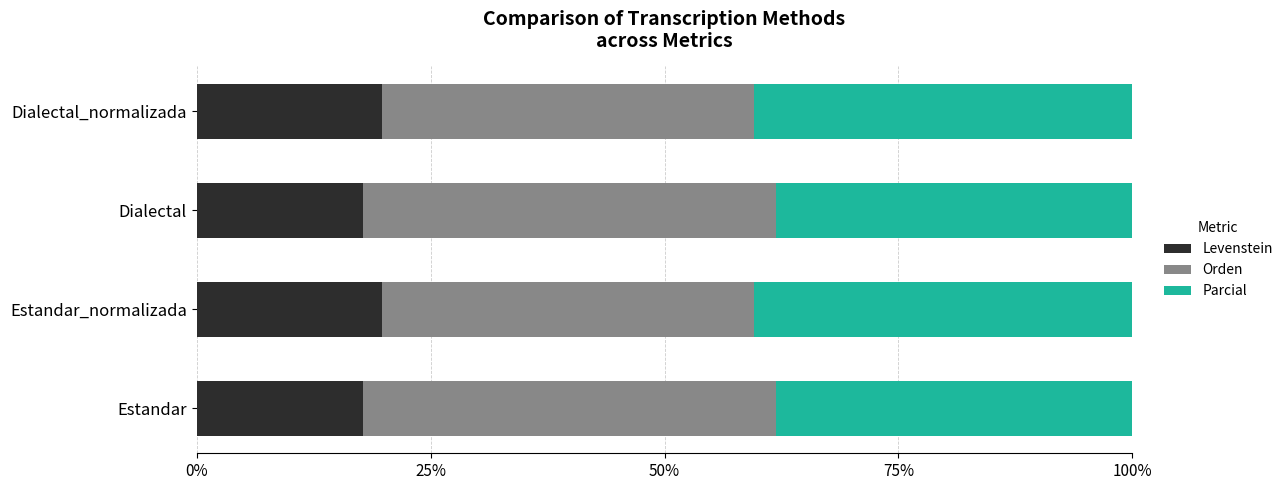

What is the difference between the Levenstein values at Estandar_normalizada and Estandar?

2.0